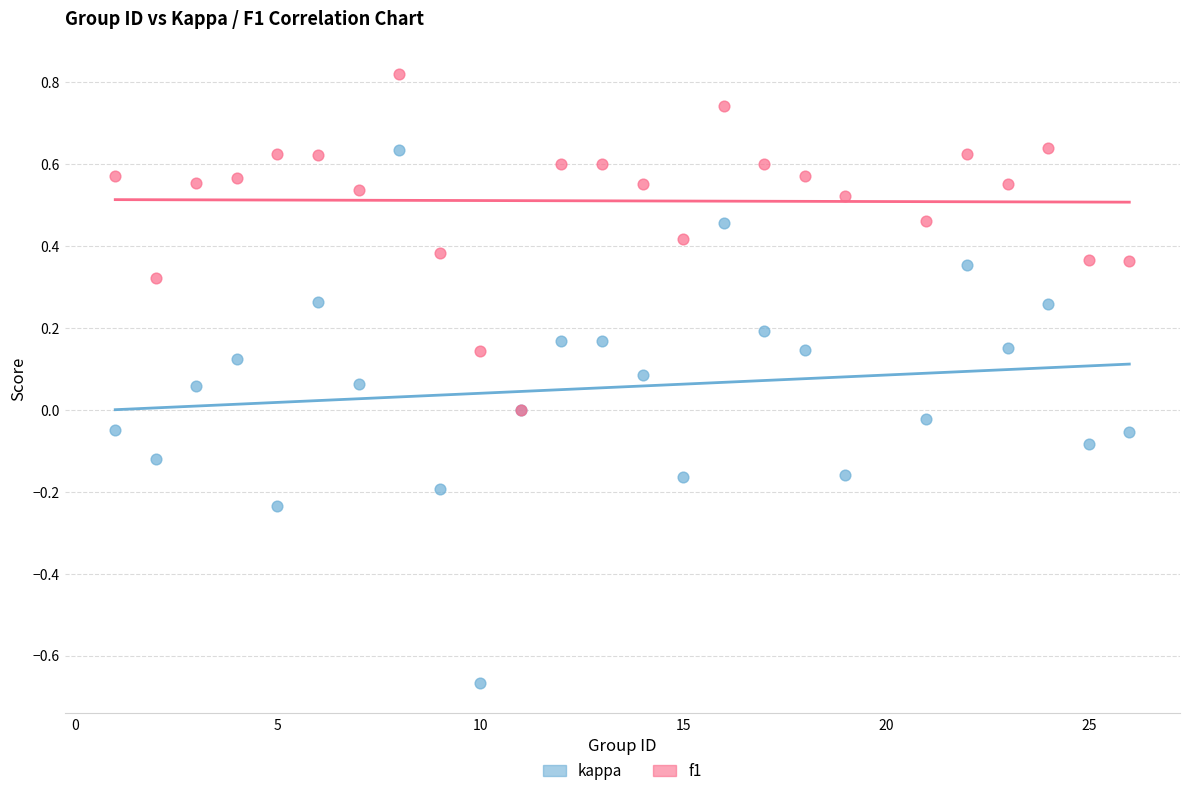

Which series reaches the minimum Y coordinate?

kappa